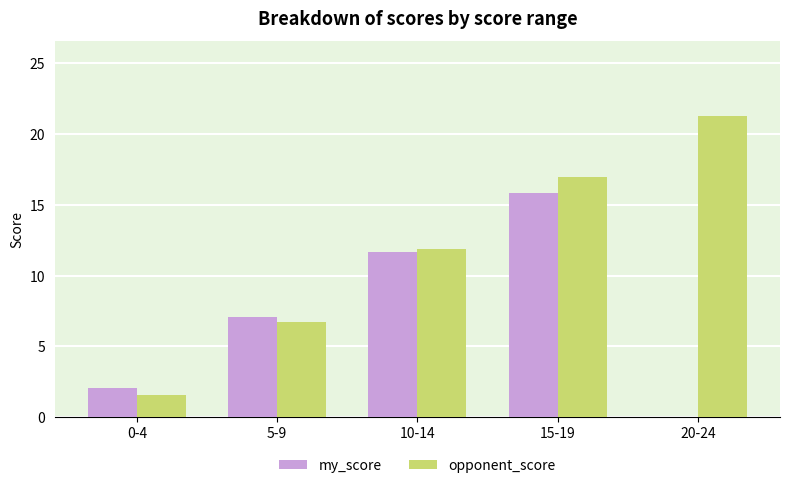

The value of opponent_score at 10-14 is 11.9. True or false?

True